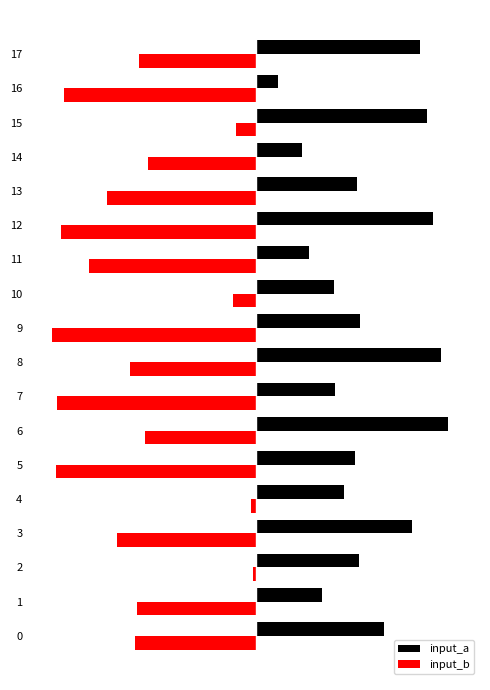

What is the total value across all series at 16?

-103